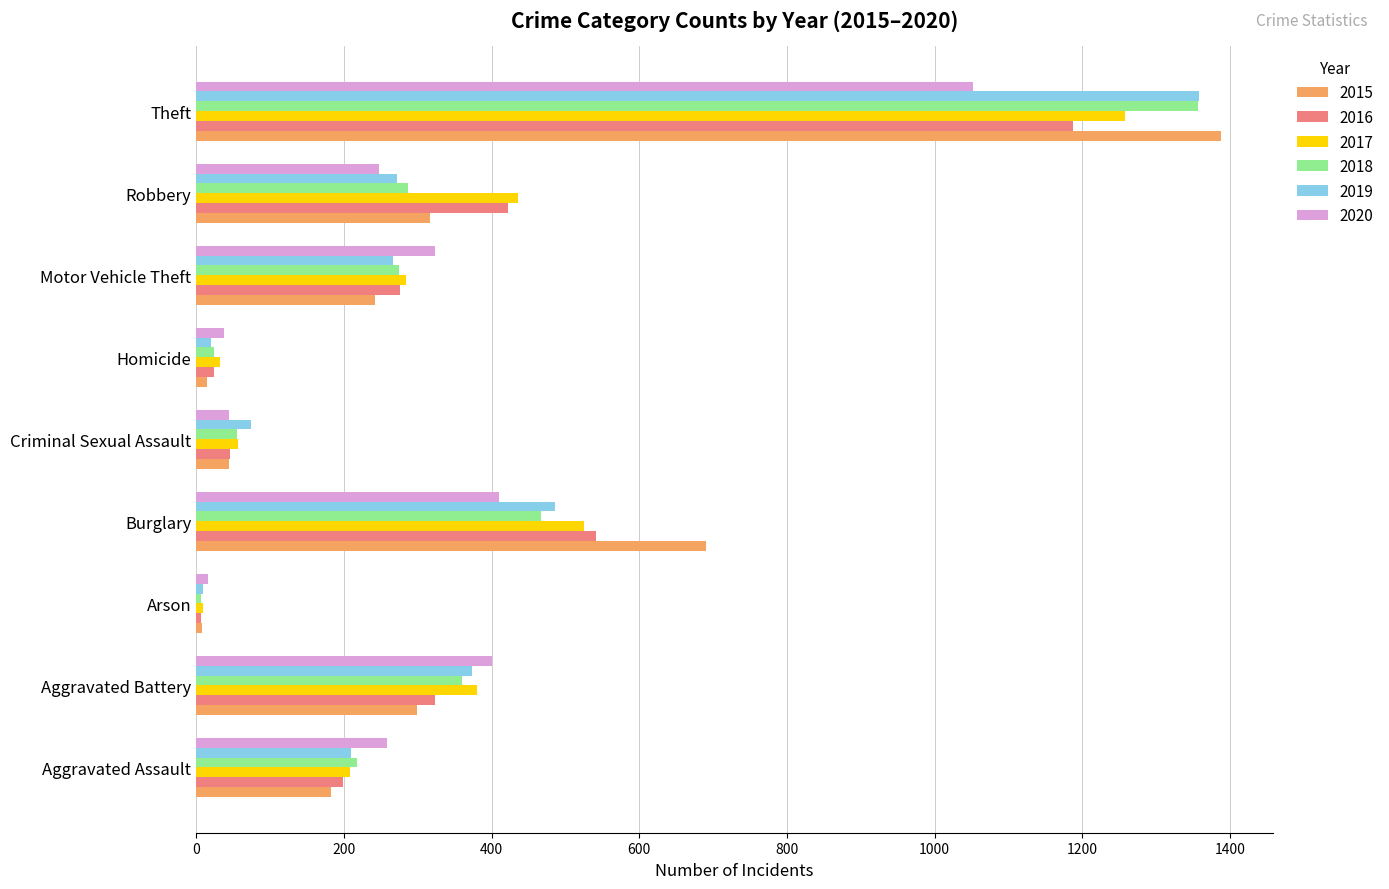

The 2020 series shows 401 at Aggravated Battery. True or false?

True